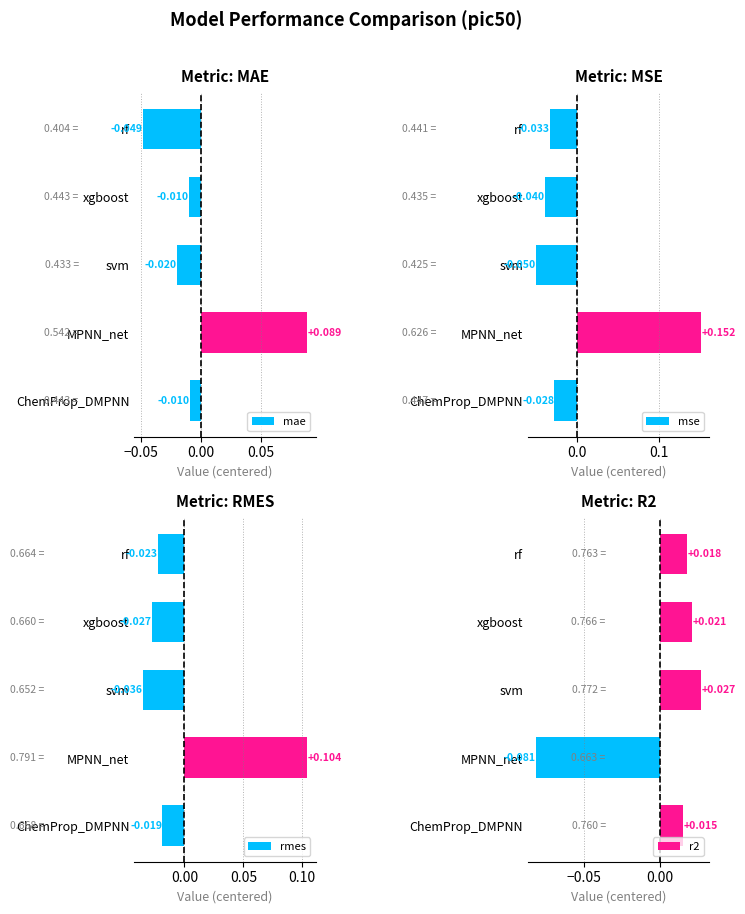

At which label does mae reach its peak?

MPNN_net